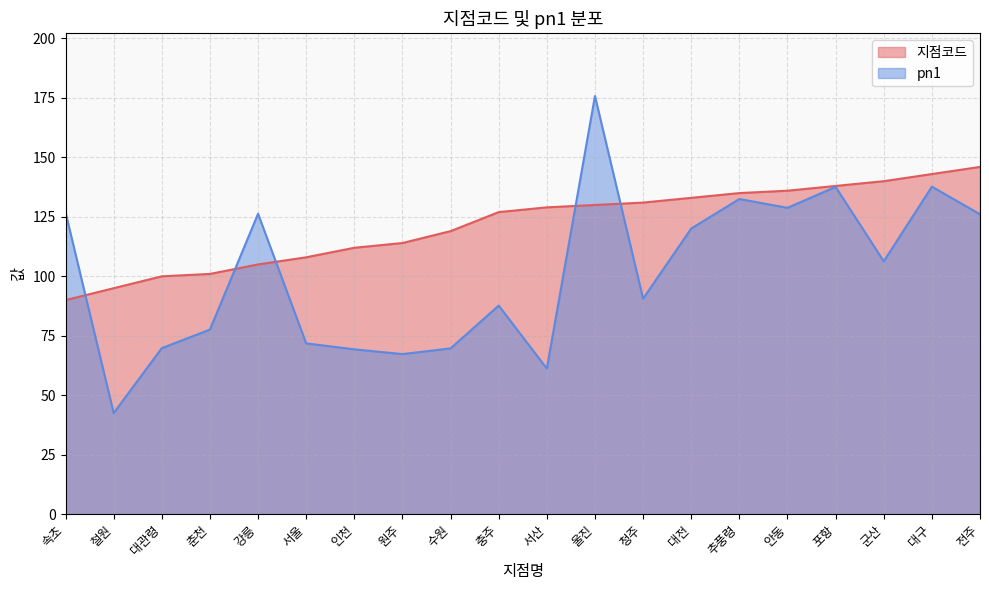

Reading right to left, extract all data points from this chart.

지점코드: 146.0	143.0	140.0	138.0	136.0	135.0	133.0	131.0	130.0	129.0	127.0	119.0	114.0	112.0	108.0	105.0	101.0	100.0	95.0	90.0
pn1: 126.1	137.7	106.3	137.6	128.8	132.5	120.1	90.6	175.8	61.2	87.7	69.7	67.3	69.3	71.8	126.3	77.6	69.8	42.5	126.9